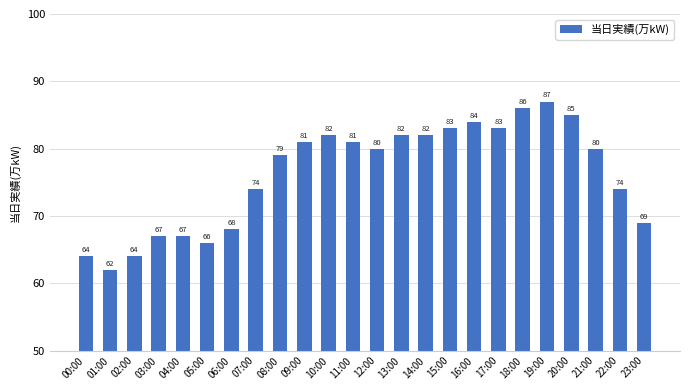

Which has a higher value, 12:00 or 05:00?

12:00